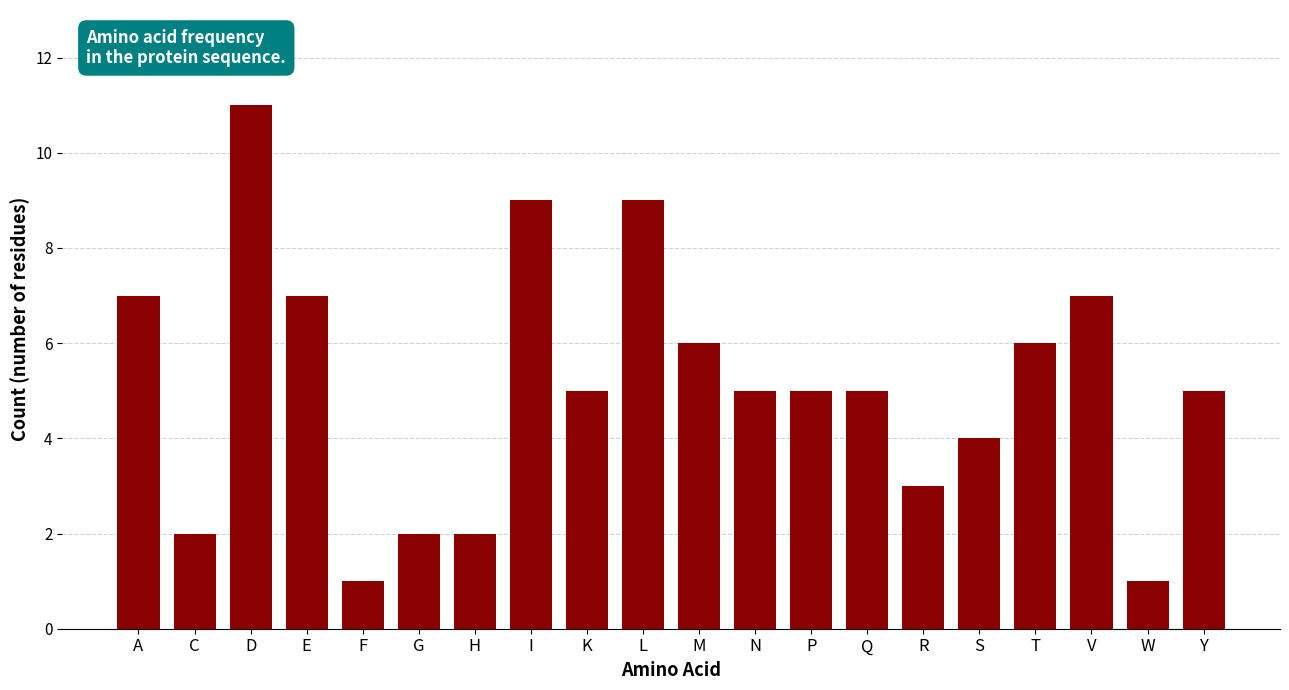

Reading left to right, transcribe all the data shown in this chart.

A=7	C=2	D=11	E=7	F=1	G=2	H=2	I=9	K=5	L=9	M=6	N=5	P=5	Q=5	R=3	S=4	T=6	V=7	W=1	Y=5